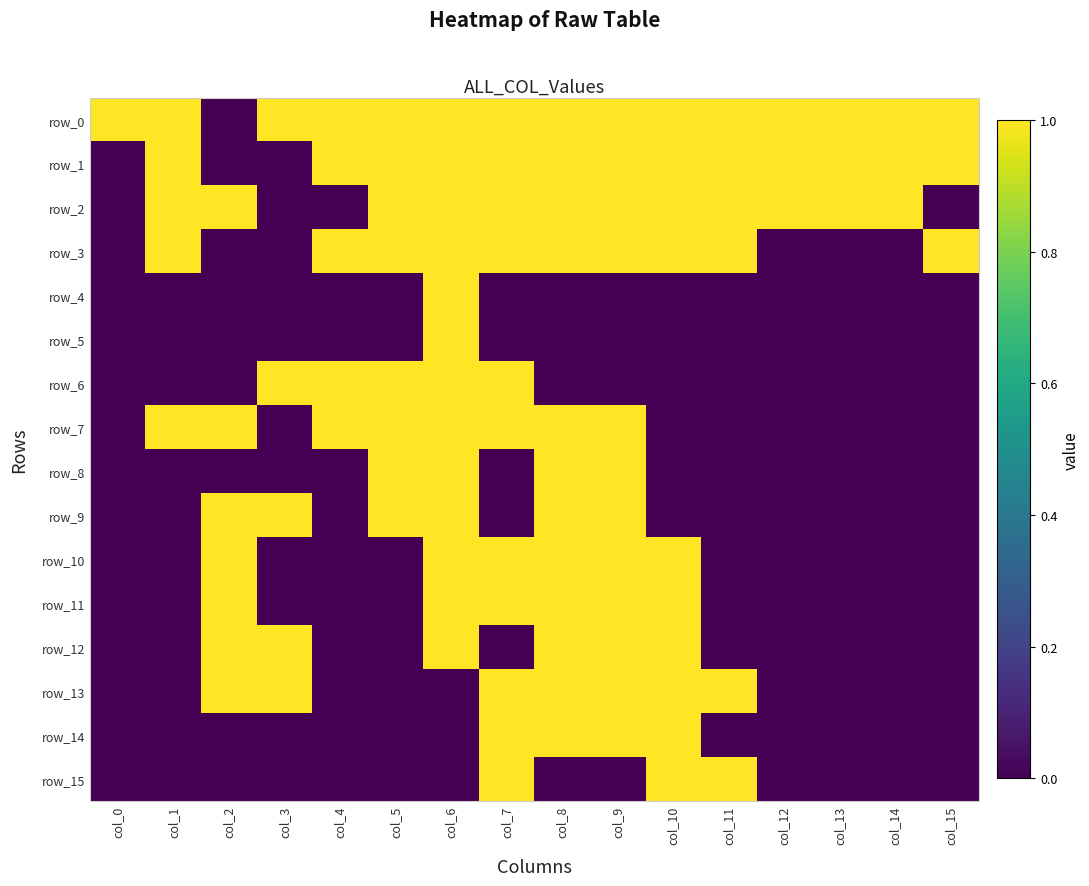

What is the greatest value displayed?

1